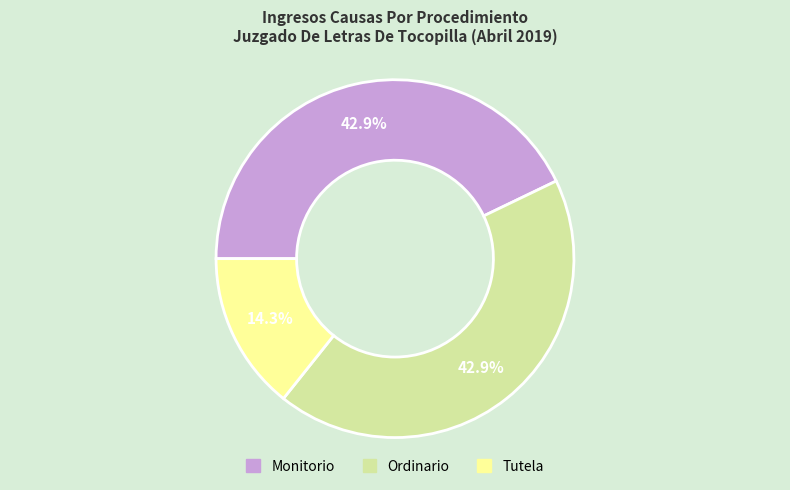

Does any single category account for the majority?

No